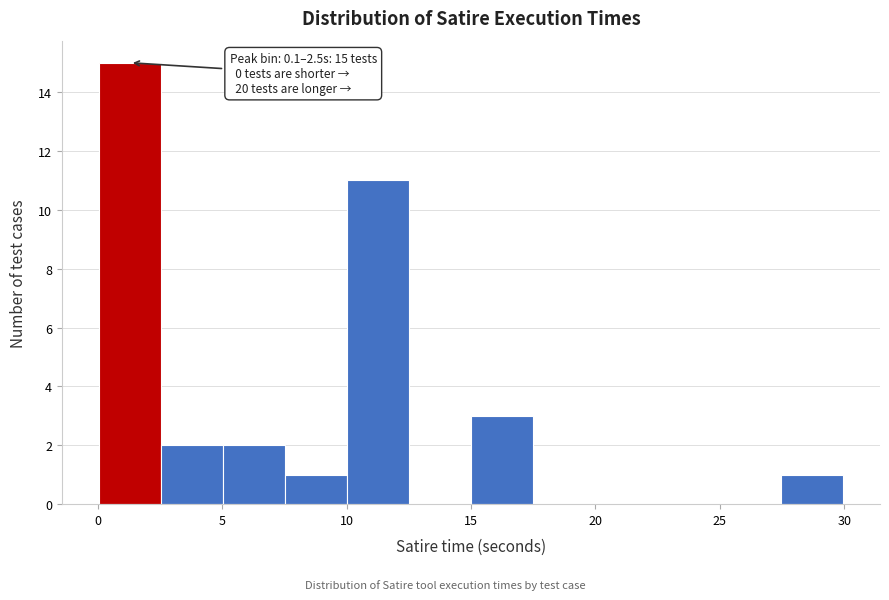

Over which range of the x-axis is the bar tallest?

0.0 to 2.5